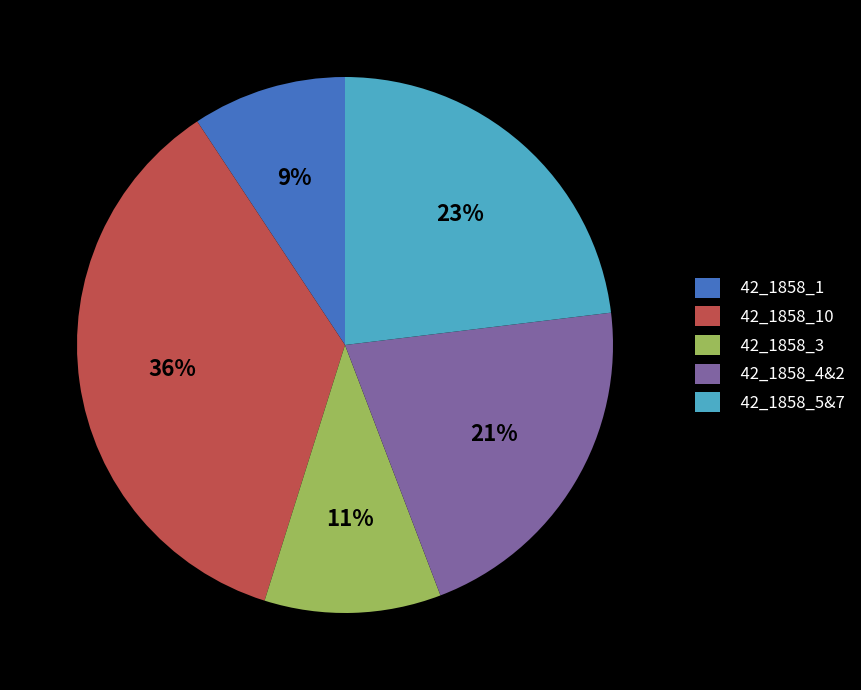

Count the number of slices in the pie.

5